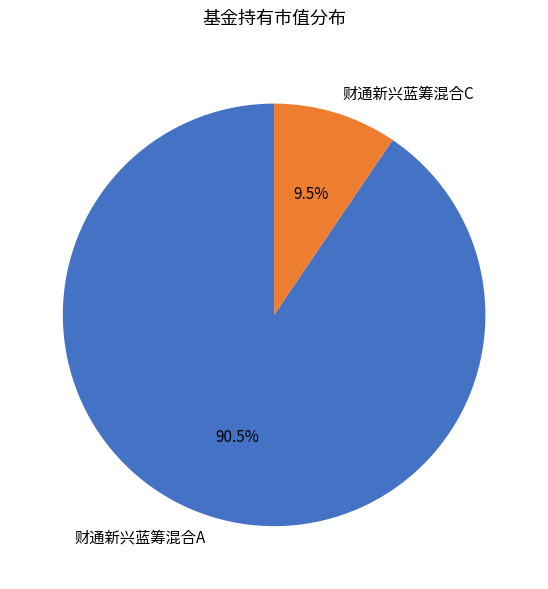

Which has a higher value, 财通新兴蓝筹混合A or 财通新兴蓝筹混合C?

财通新兴蓝筹混合A